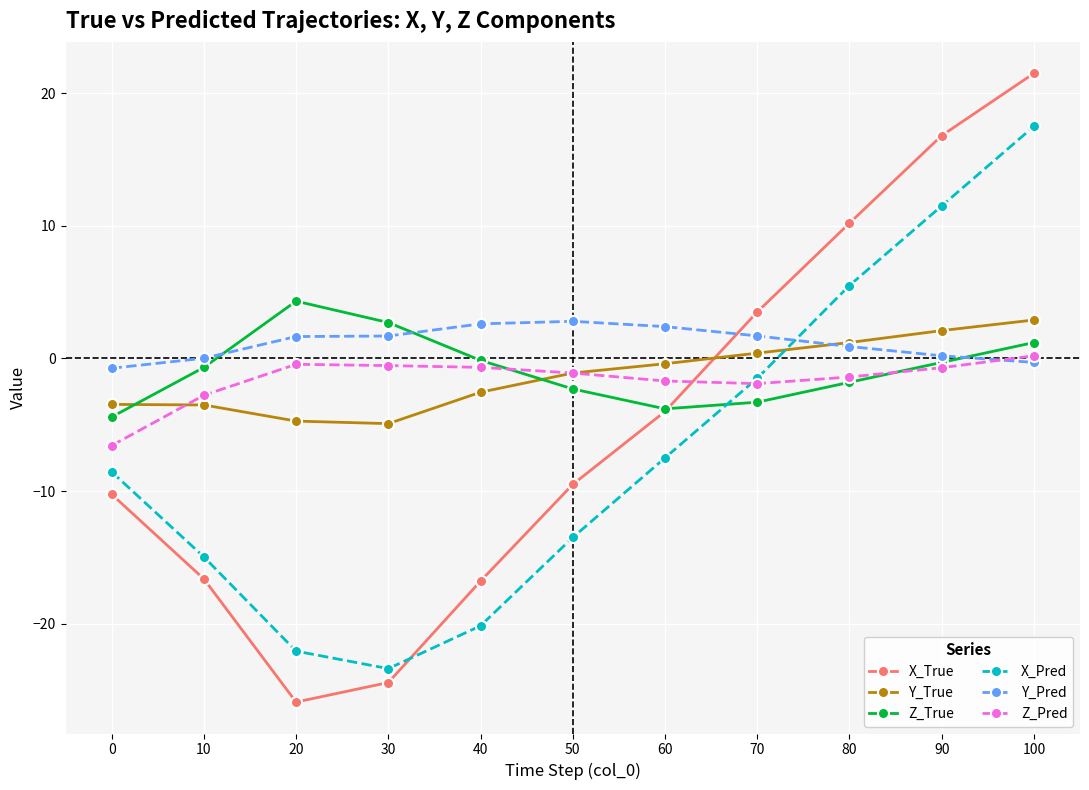

In Z_True, how many points are lower than both neighbors (excluding endpoints)?

1